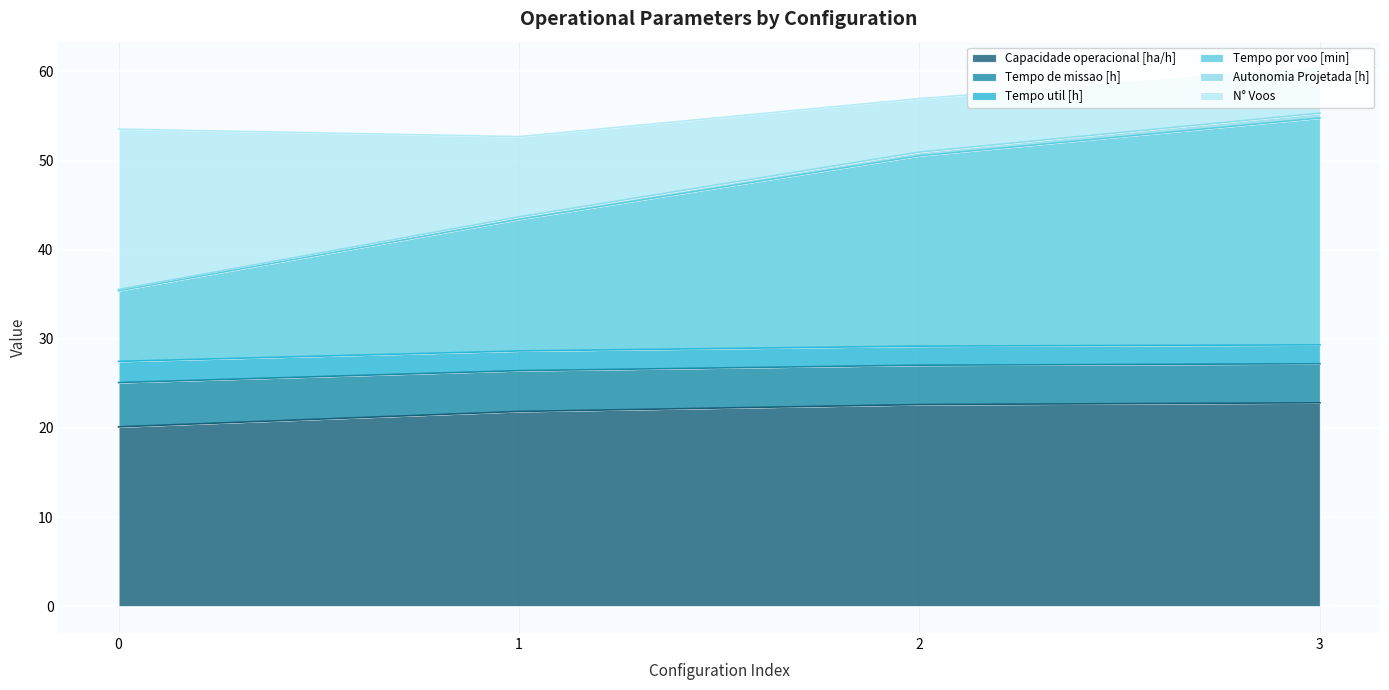

What is the maximum value for Capacidade operacional [ha/h]?

22.8